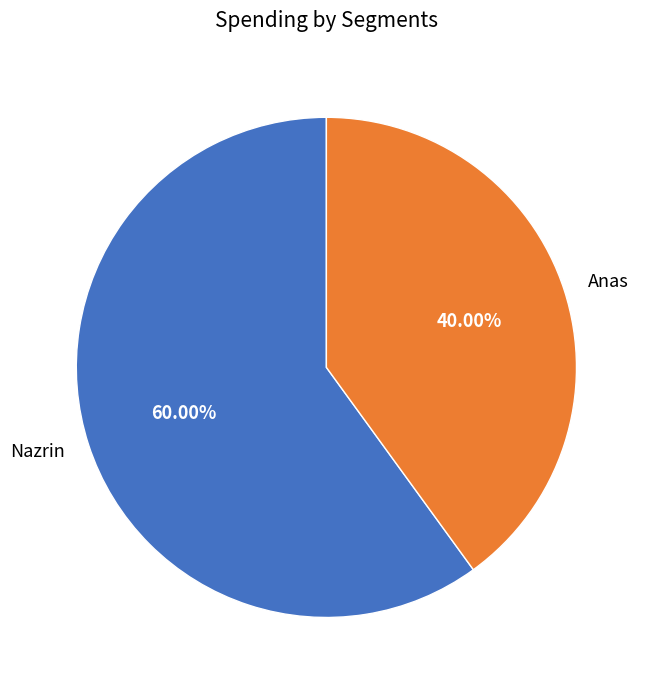

Which has a higher value, Anas or Nazrin?

Nazrin